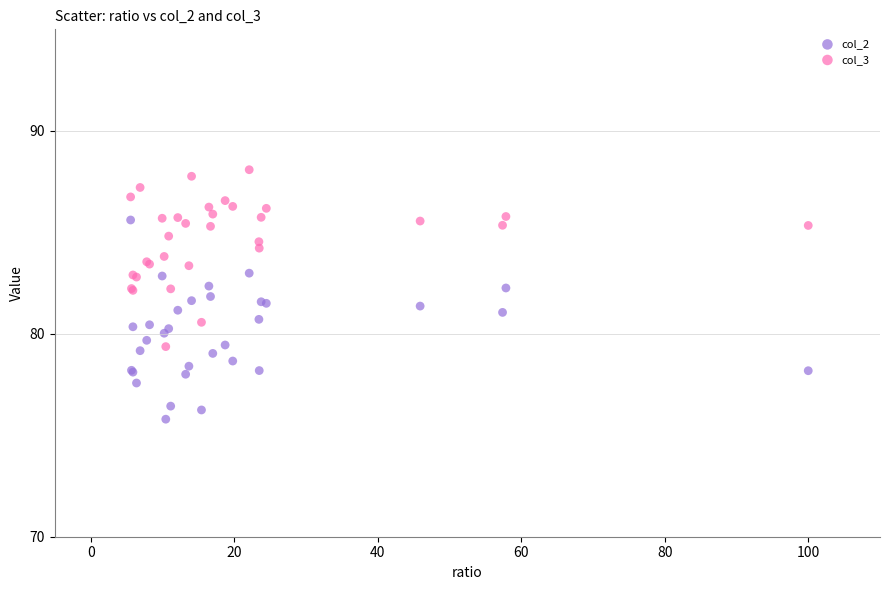

Which series reaches the minimum Y coordinate?

col_2